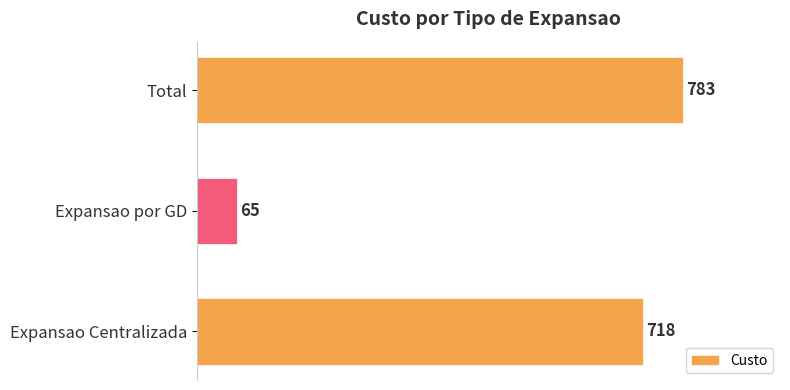

The value at Expansao Centralizada is 973. True or false?

False